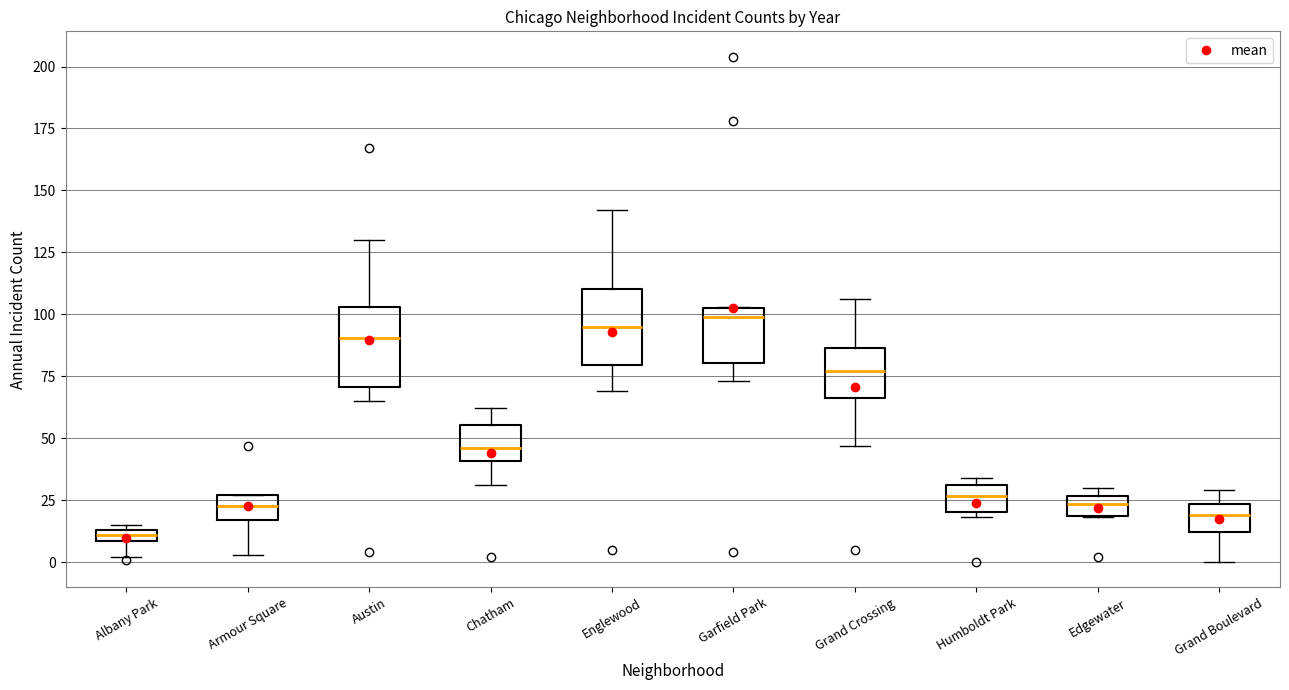

Where does the lower whisker of the box for Englewood end on the y-axis? The values are not printed on the chart, so give them approximately, as read against the axis.

70